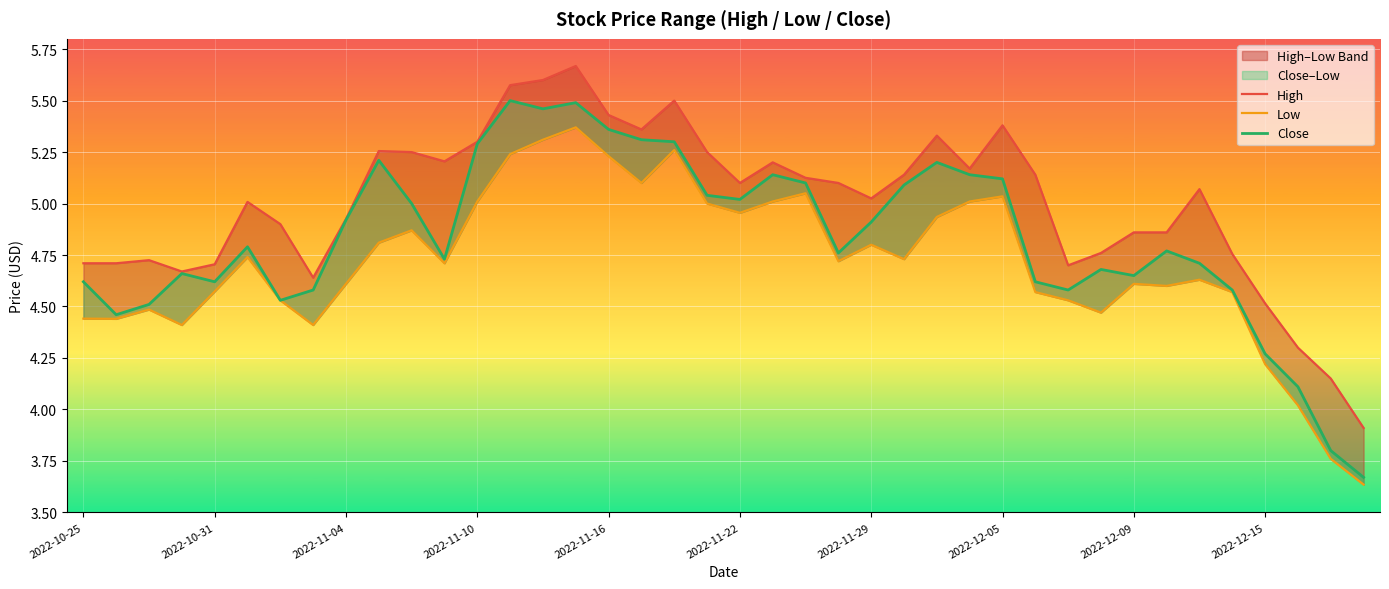

How many lines are shown in the chart?

3